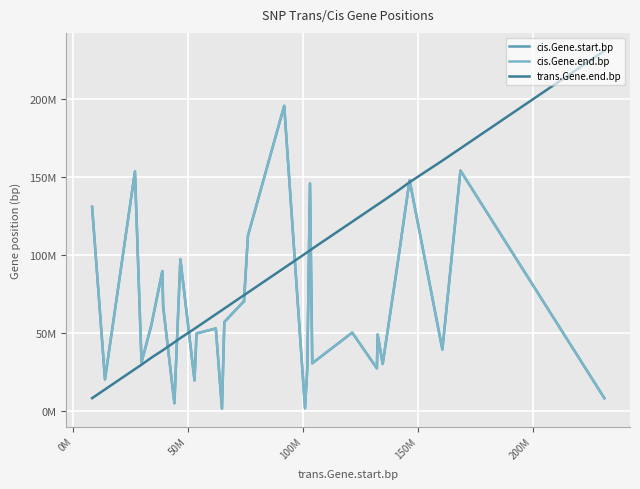

List the series in order of their peak value, lowest first.

cis.Gene.start.bp, cis.Gene.end.bp, trans.Gene.end.bp